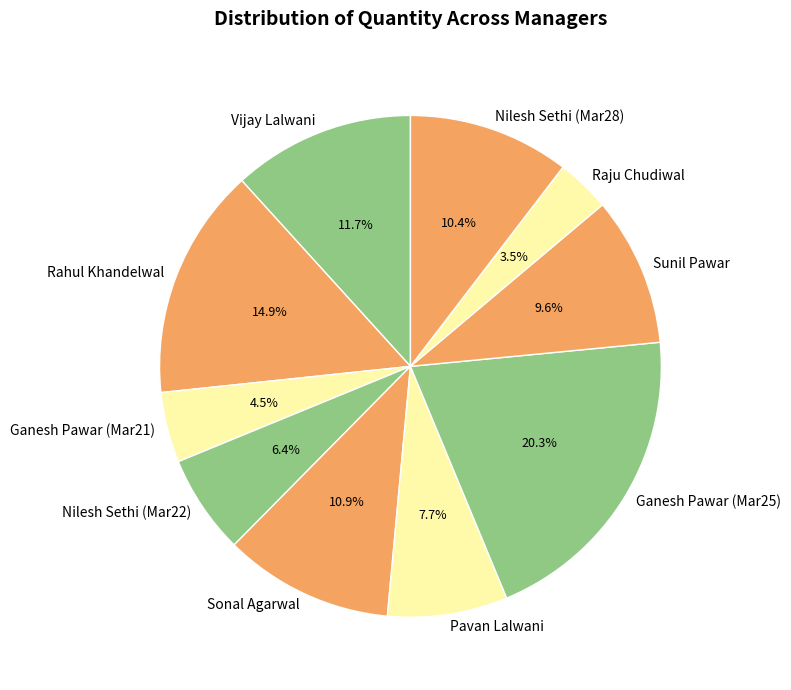

Count the number of slices in the pie.

10